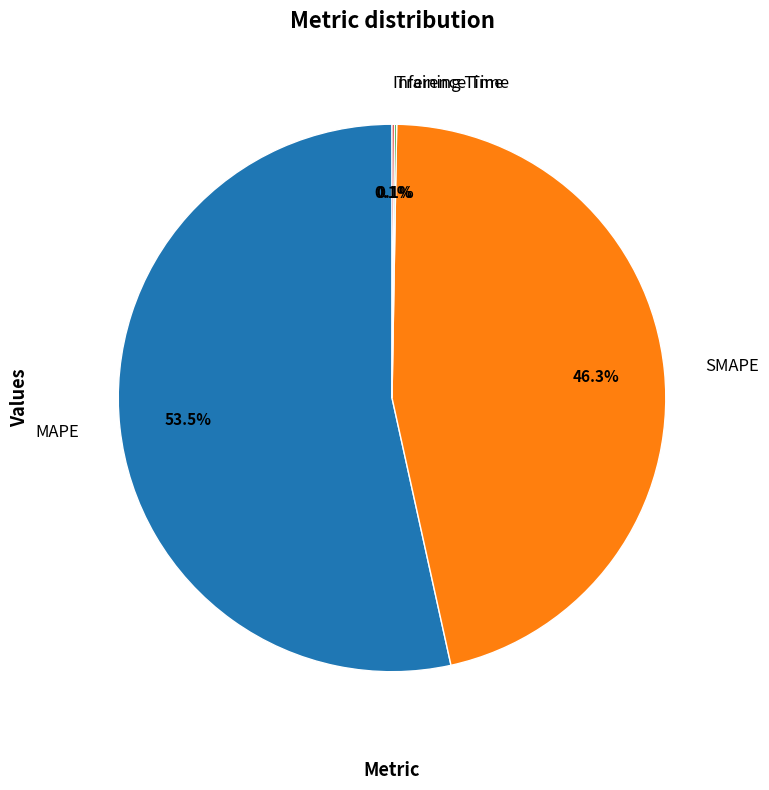

What percentage is NOT represented by MAPE?

46.5%